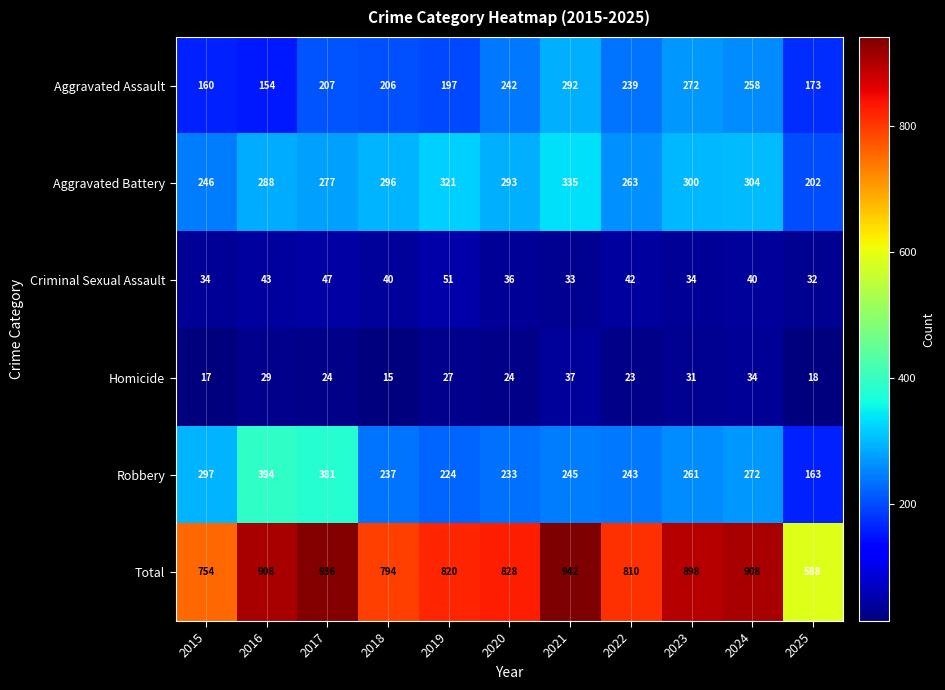

The Total series shows 908 at 2016. True or false?

True